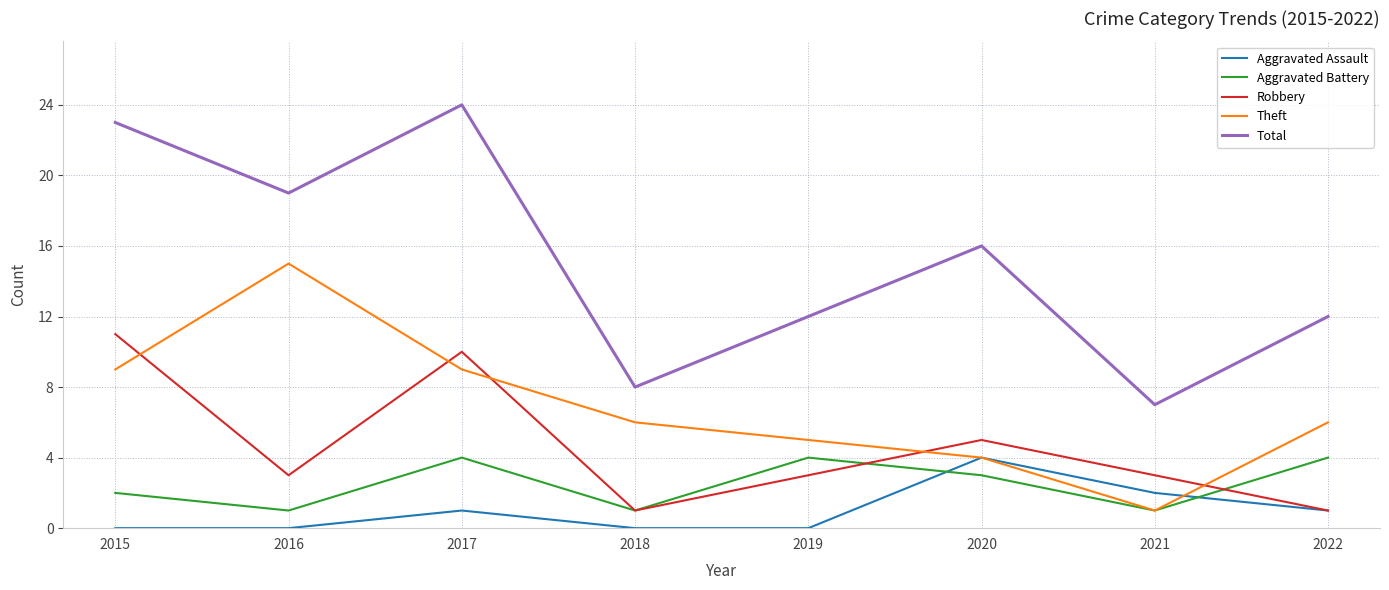

What is the spread (max minus min) of values at 2016?

19